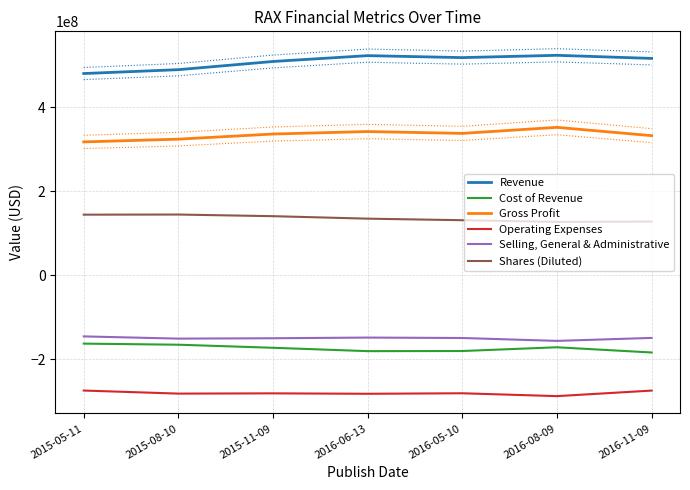

True or false: Revenue and Cost of Revenue cross at least once.

False